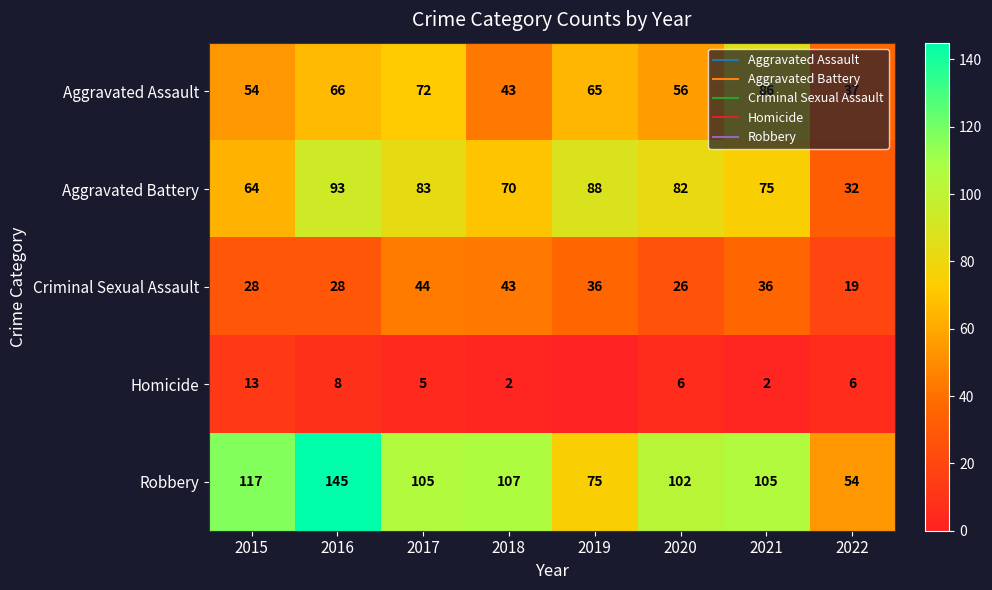

How many data points in Robbery are above 105?

3